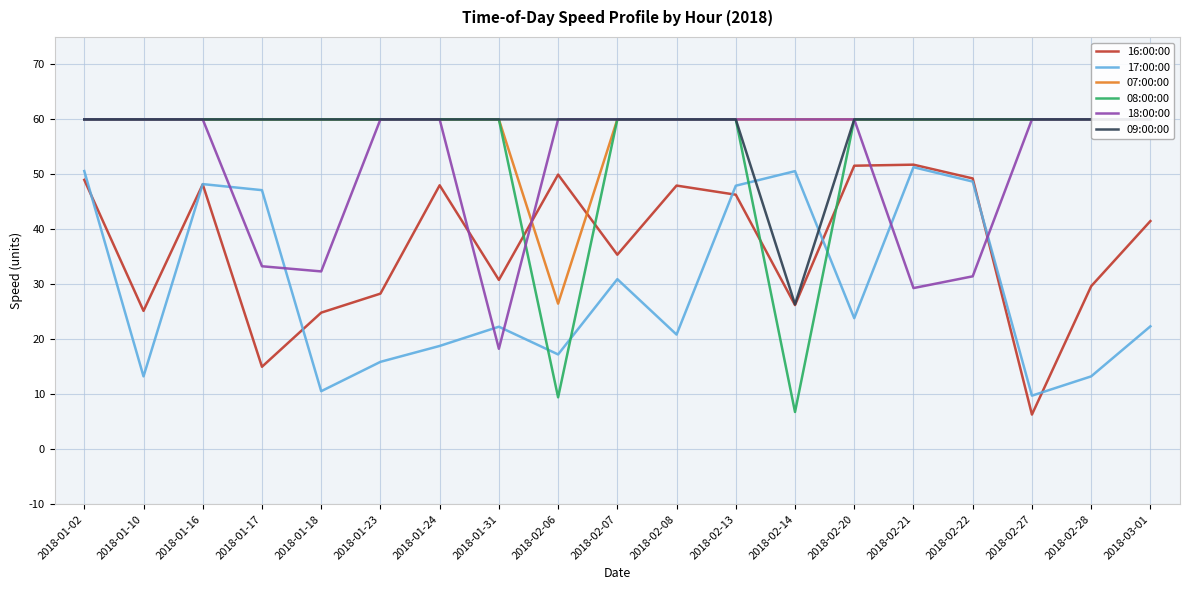

In 07:00:00, how many points are lower than both neighbors (excluding endpoints)?

1